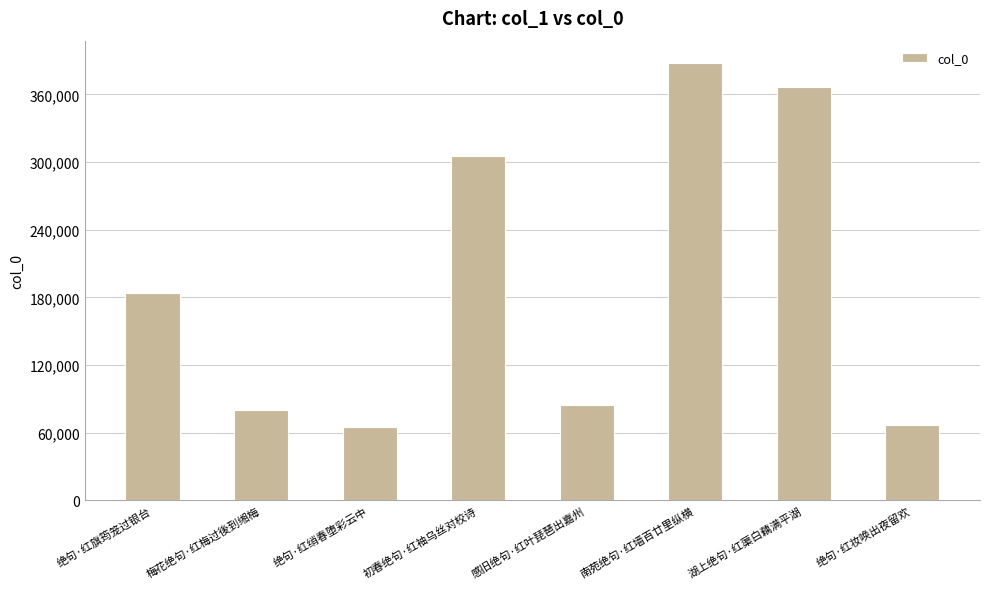

The value at 绝句·红妆唤出夜留欢 is 66551. True or false?

True